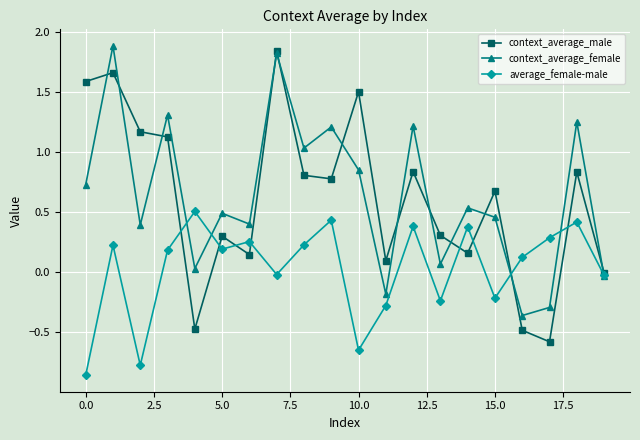

Which series has the widest spread of values?

context_average_male